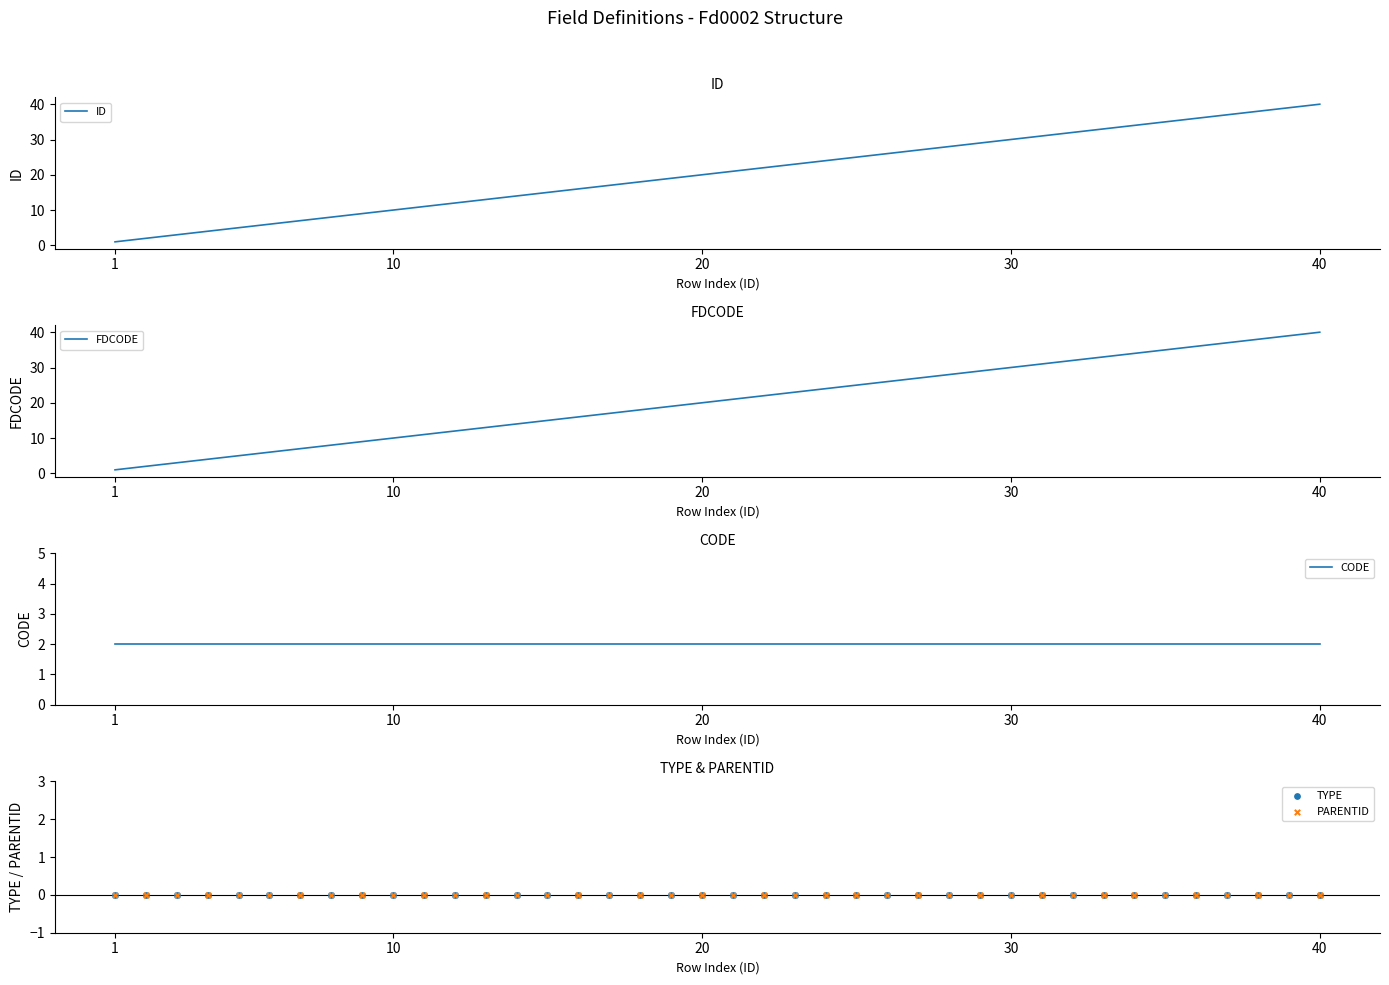

At how many categories does at least one series exceed 8?

32